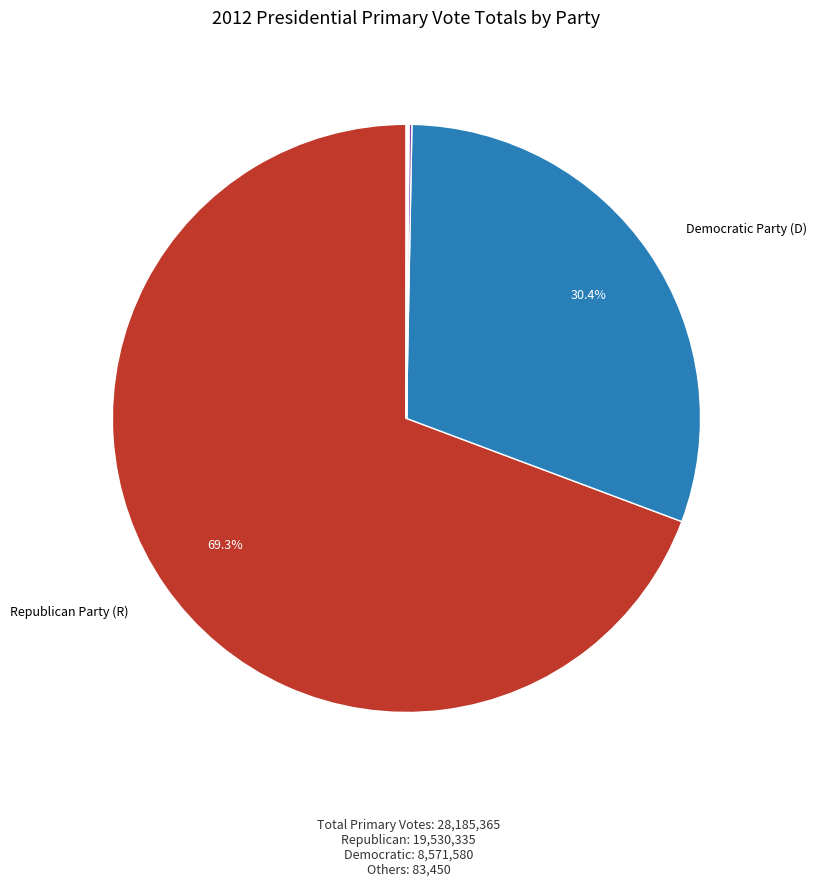

Does any single category account for the majority?

Yes